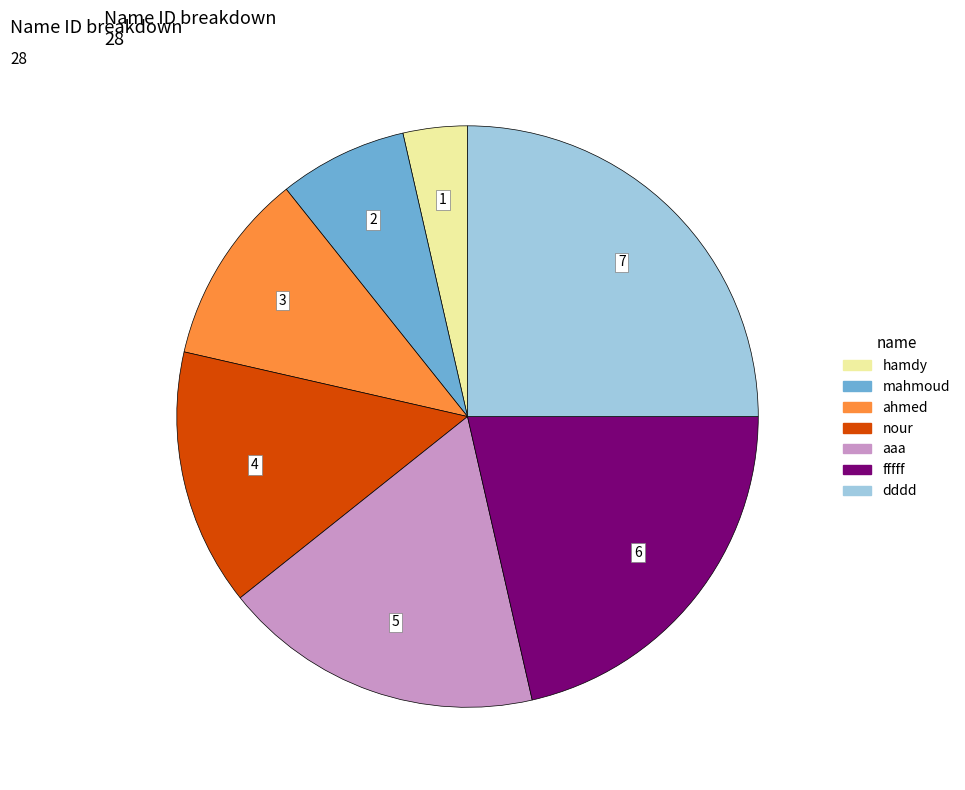

Do aaa and fffff together represent more than half of the pie?

No